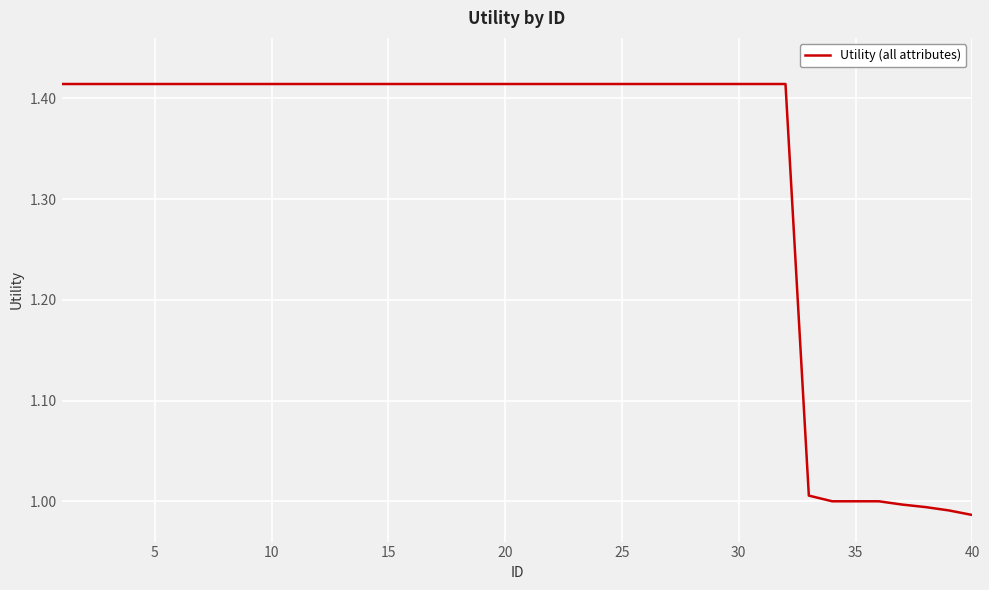

What is the difference between the maximum and minimum values?

0.4